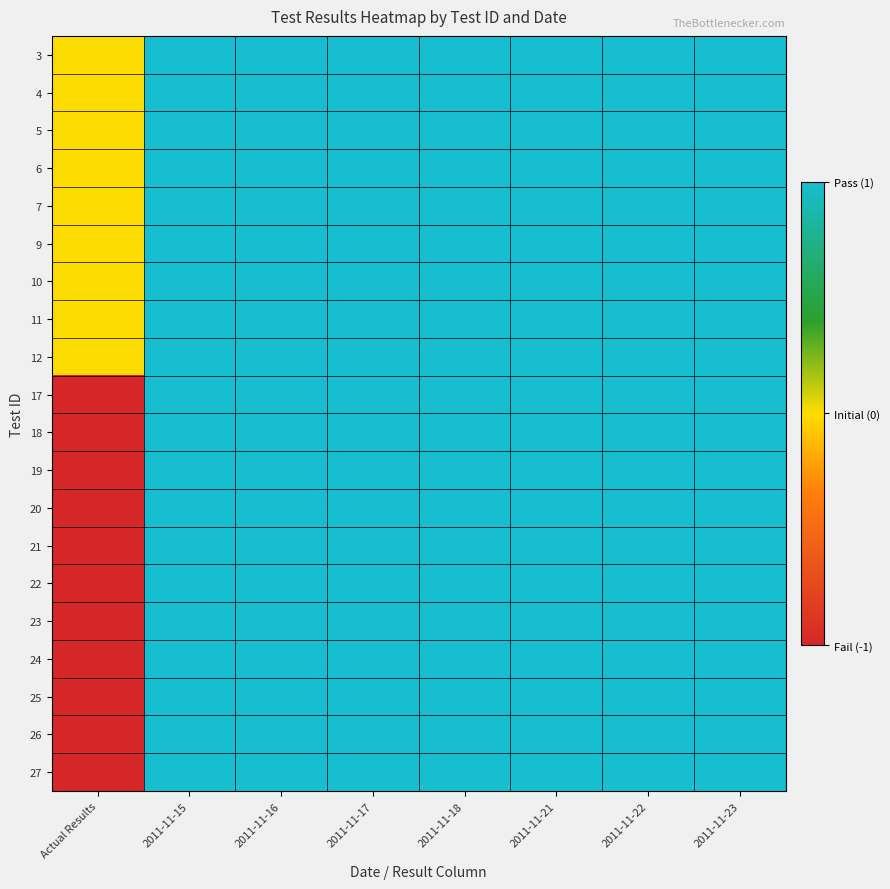

What is the total value across all series at 2011-11-22?

20